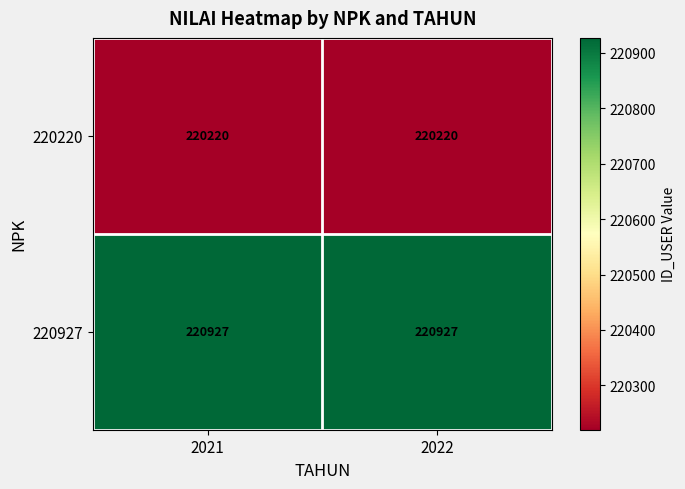

What is the total value across all series at 2021?

441147